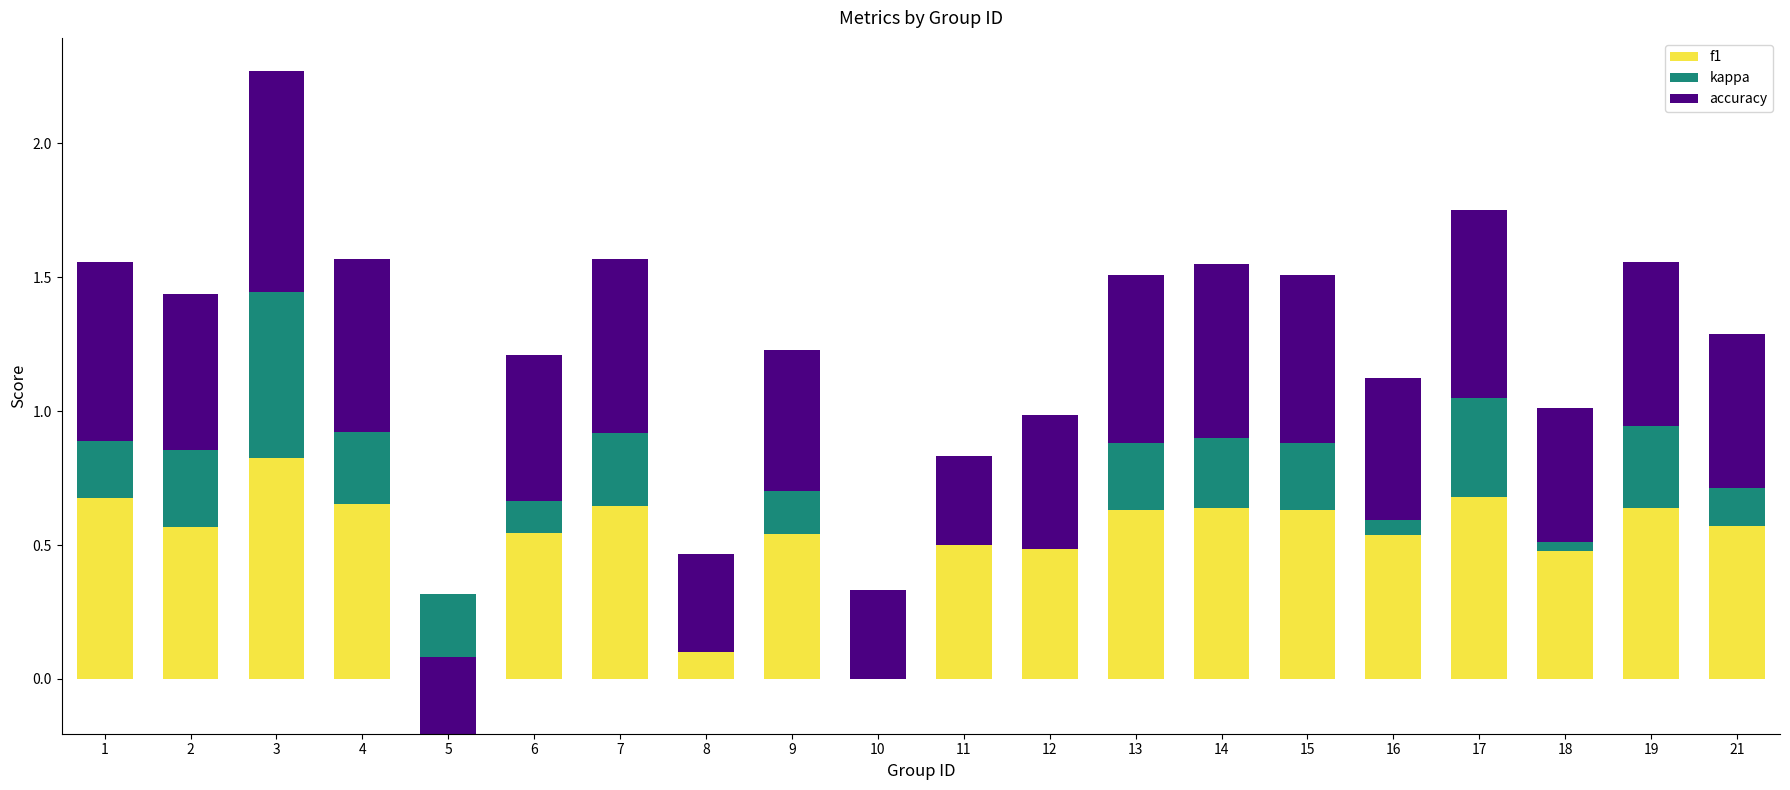

What is the minimum value shown in the chart?

-0.5